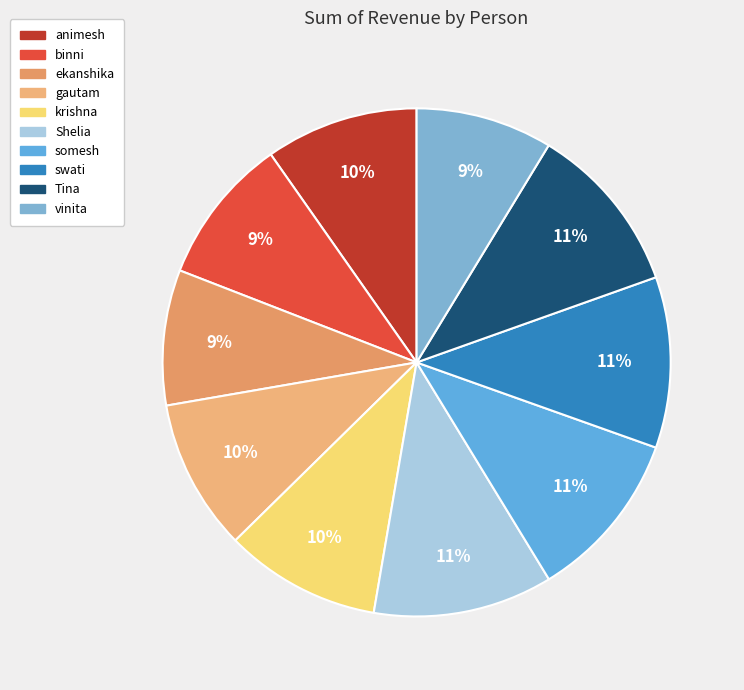

What is the ratio of the value at Shelia to the value at animesh?

1.2